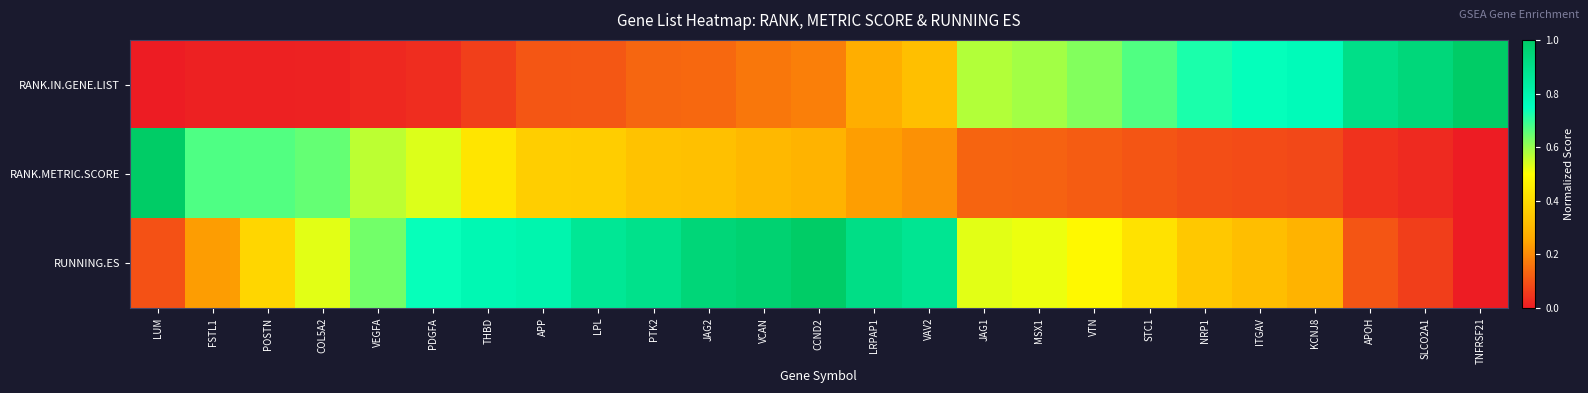

What is the difference between the highest and lowest values at TNFRSF21?

1.0